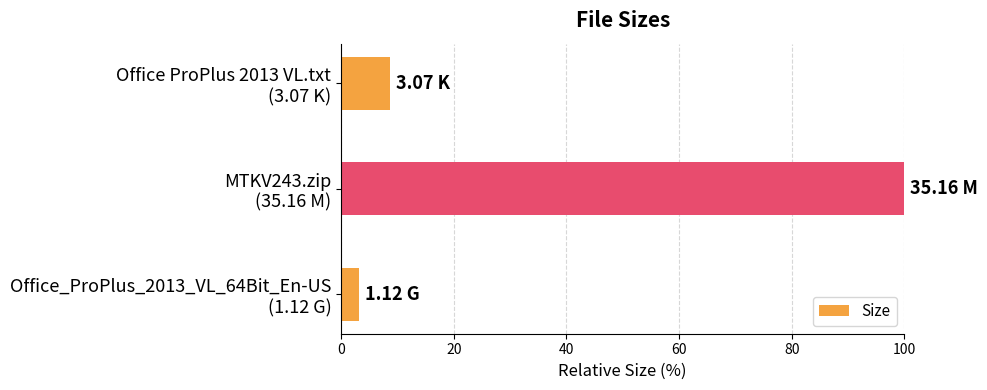

Are the bars horizontal?

Yes